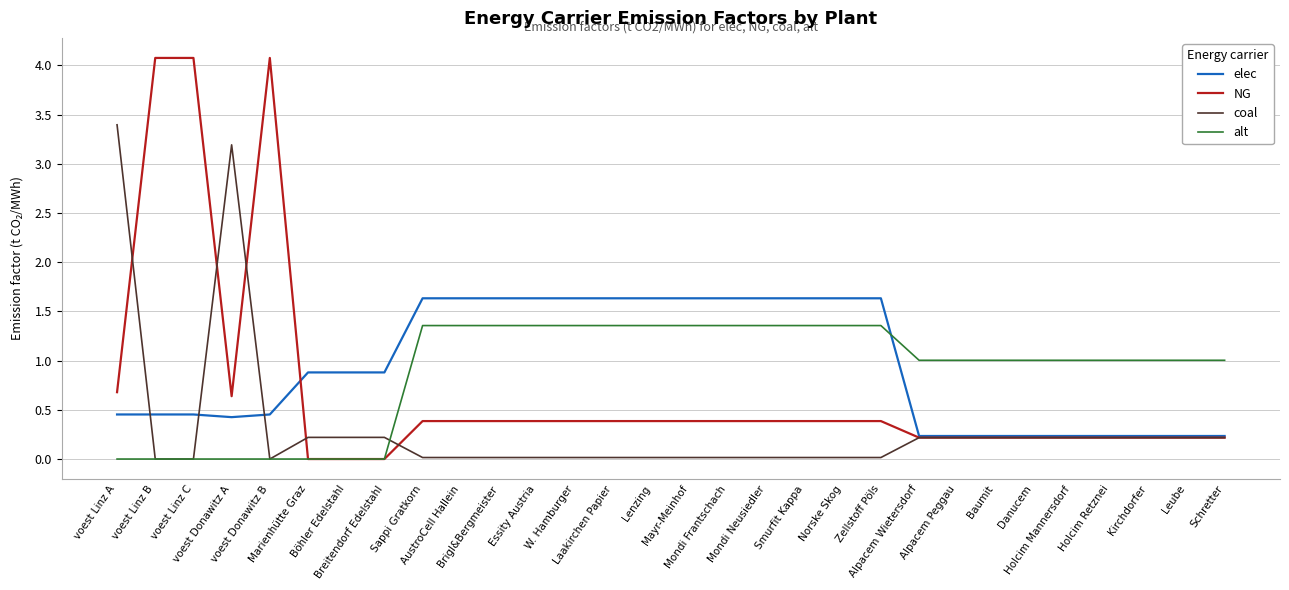

Rank the series by their maximum value, from highest to lowest.

NG, coal, elec, alt